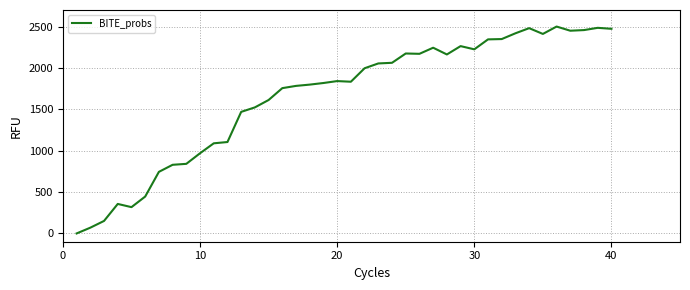

What is the greatest value displayed?

2500.0